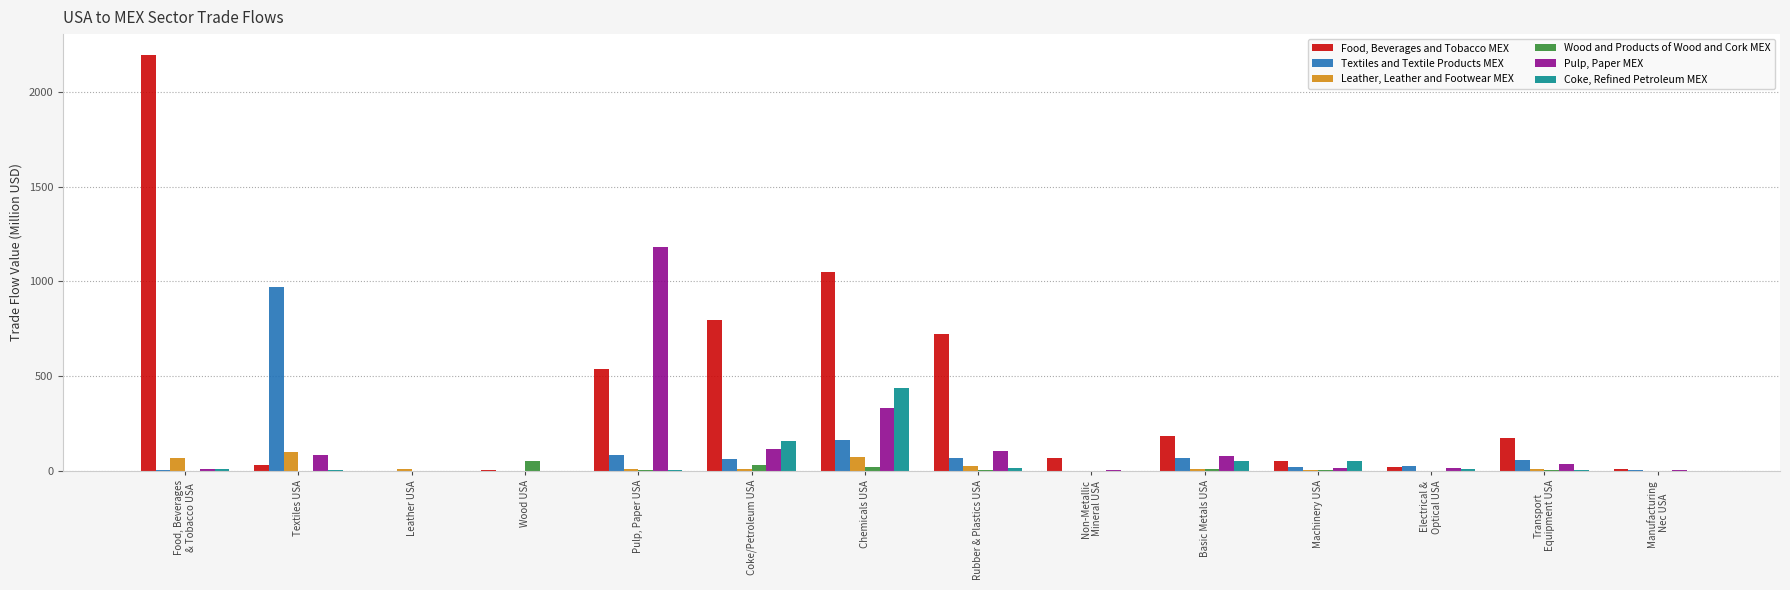

What is the spread (max minus min) of values at Electrical &
Optical USA?

23.9